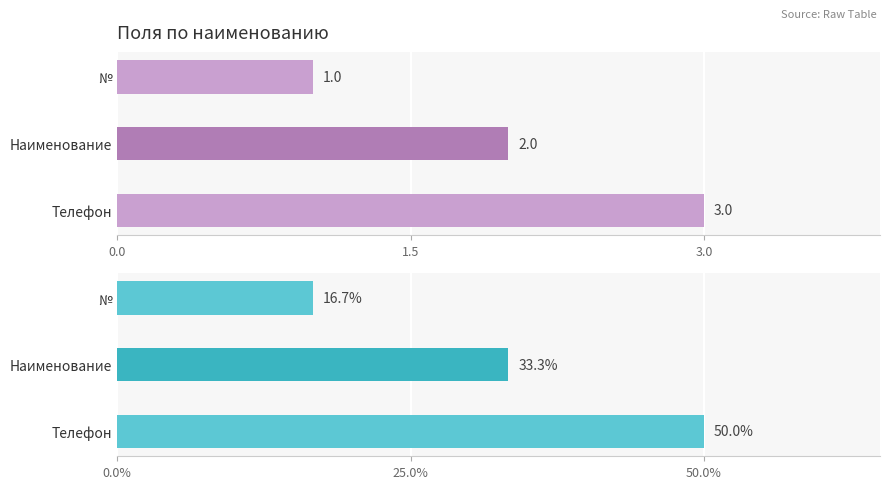

Is it true that the value at Наименование is 2?

True